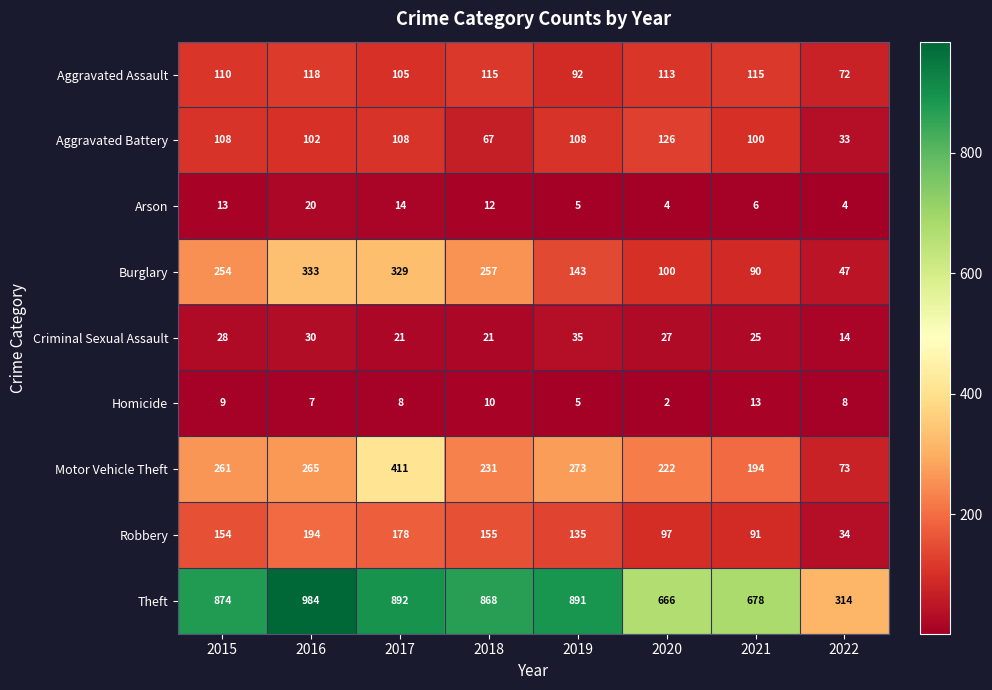

Which series has the largest total across all categories?

Theft